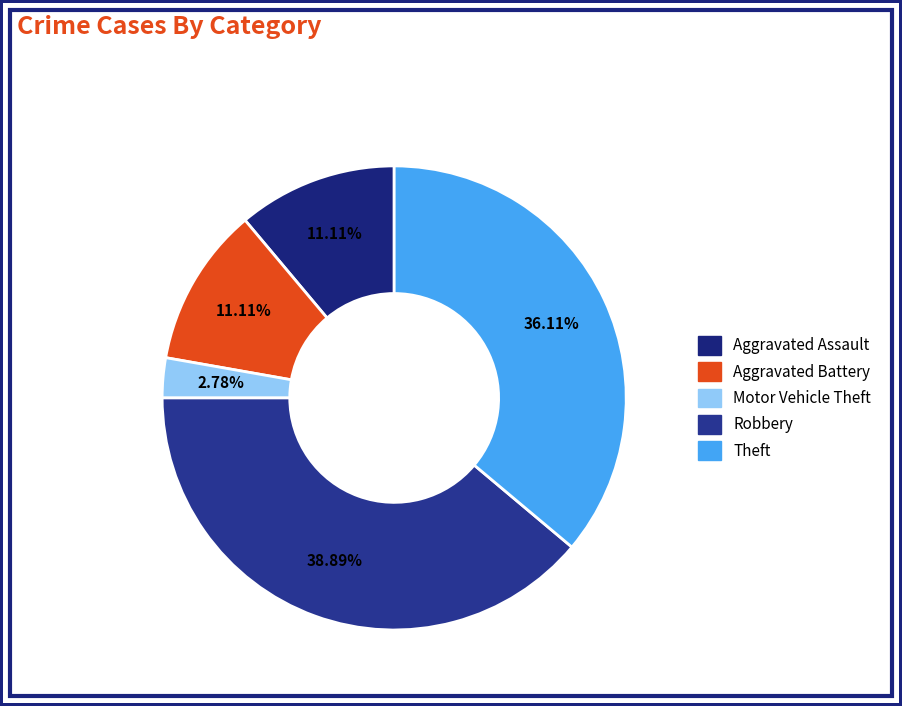

Which has a higher value, Robbery or Aggravated Assault?

Robbery